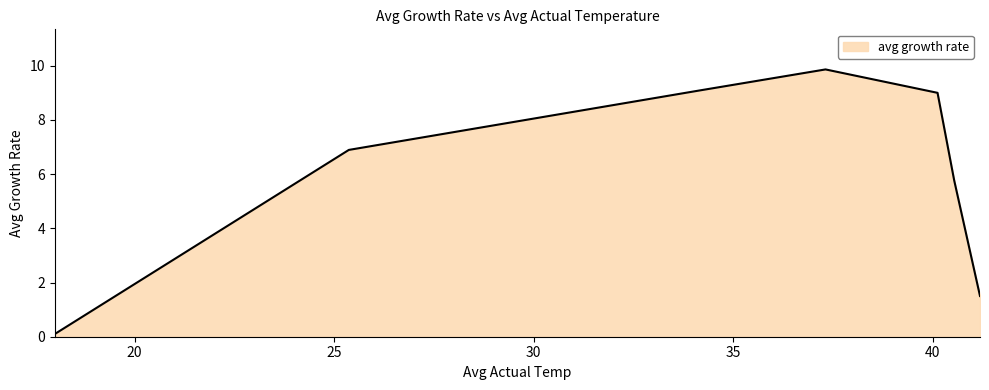

True or false: there are more than 0 points higher than both neighbors.

True